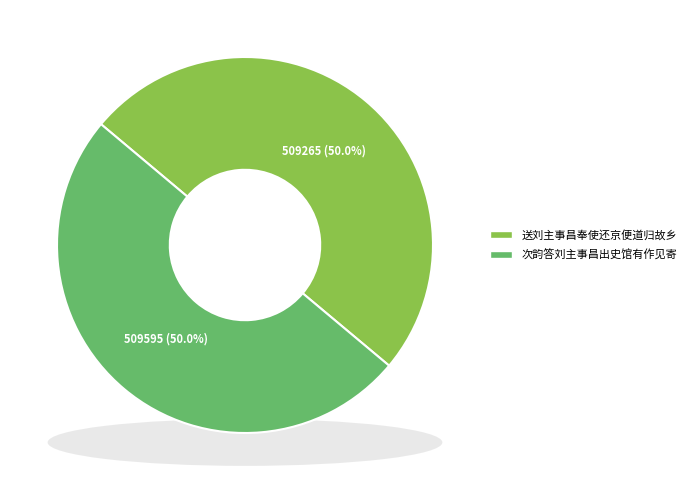

What is the ratio of the value at 次韵答刘主事昌出史馆有作见寄 to the value at 送刘主事昌奉使还京便道归故乡?

1.0